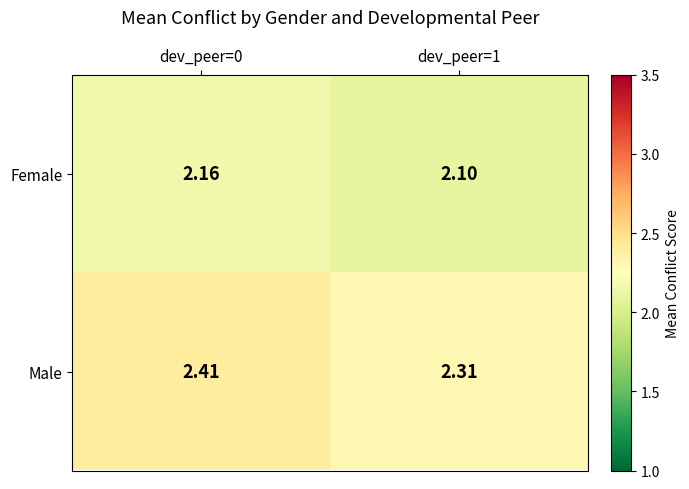

List the series in order of their peak value, highest first.

Male, Female